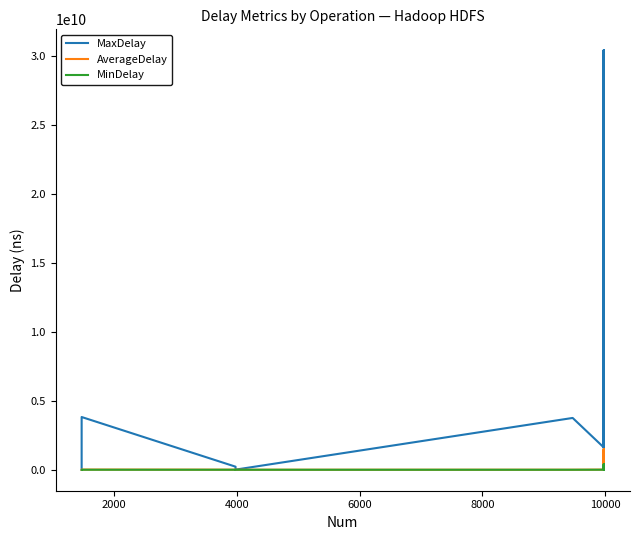

True or false: MinDelay and AverageDelay intersect in this chart.

False